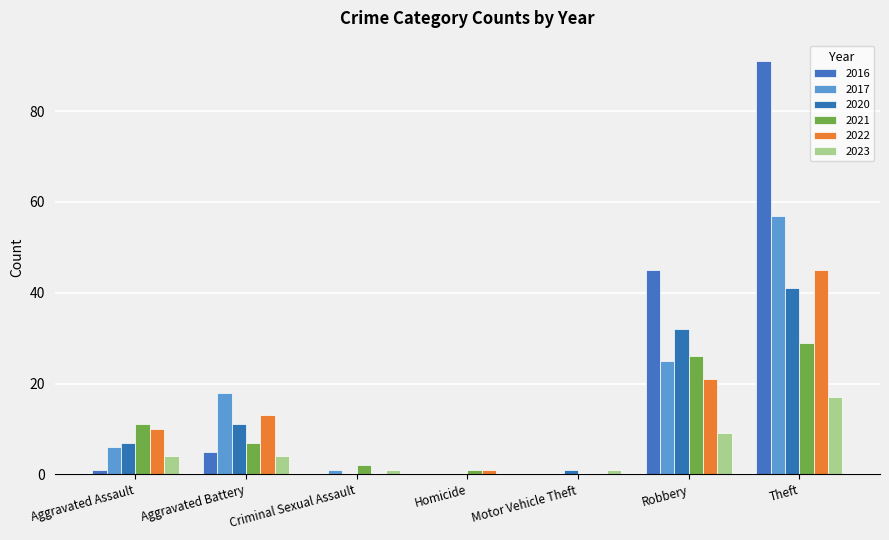

Count the number of categories in the chart.

7